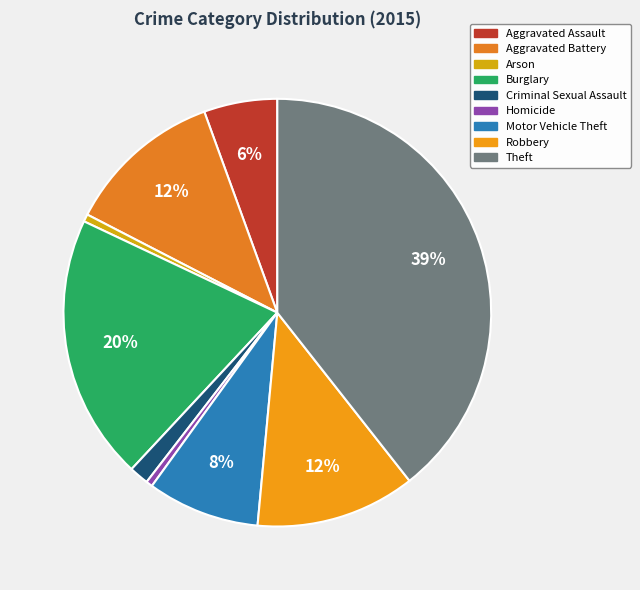

Does Burglary account for over 50% of the chart?

No